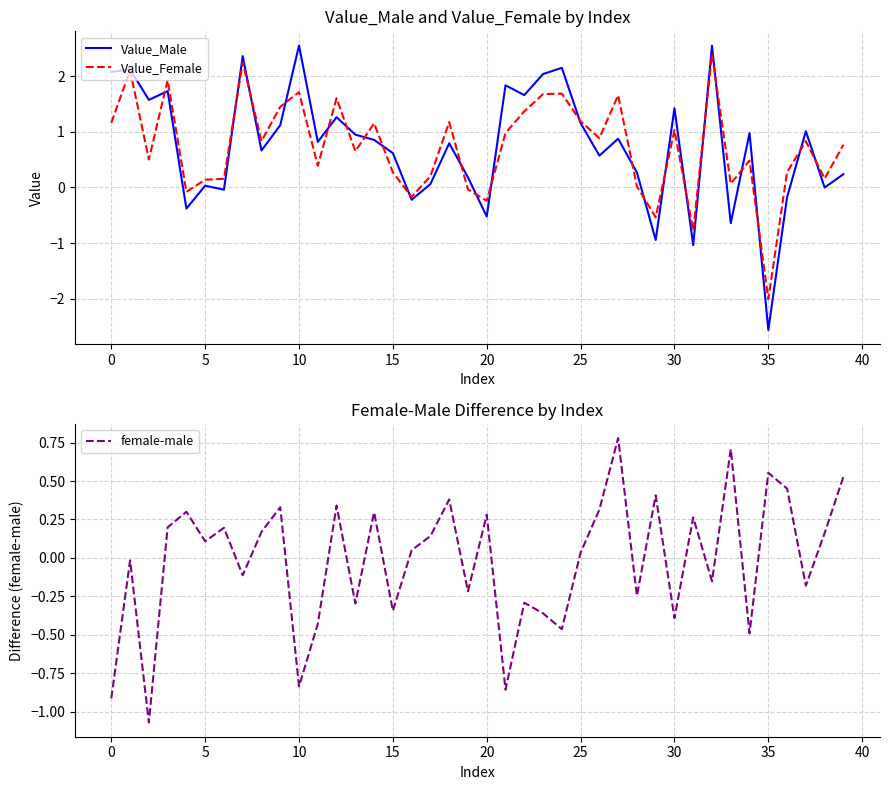

How many distinct data groups are displayed?

3